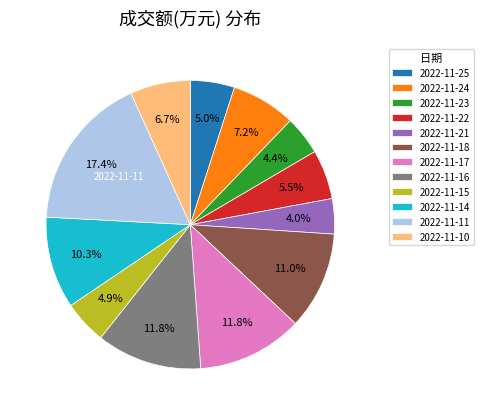

Which category has the biggest portion of the pie?

2022-11-11